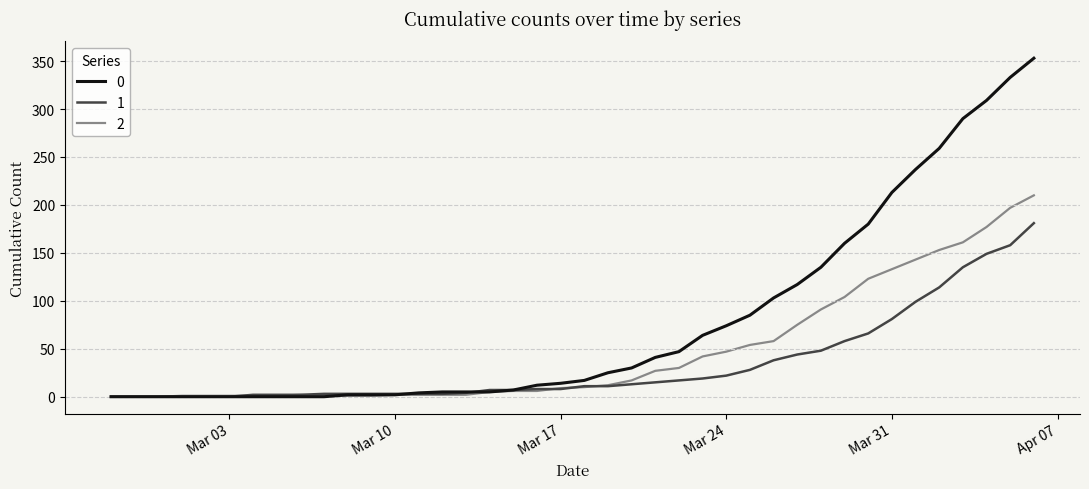

List the series in order of their overall mean, lowest first.

1, 2, 0